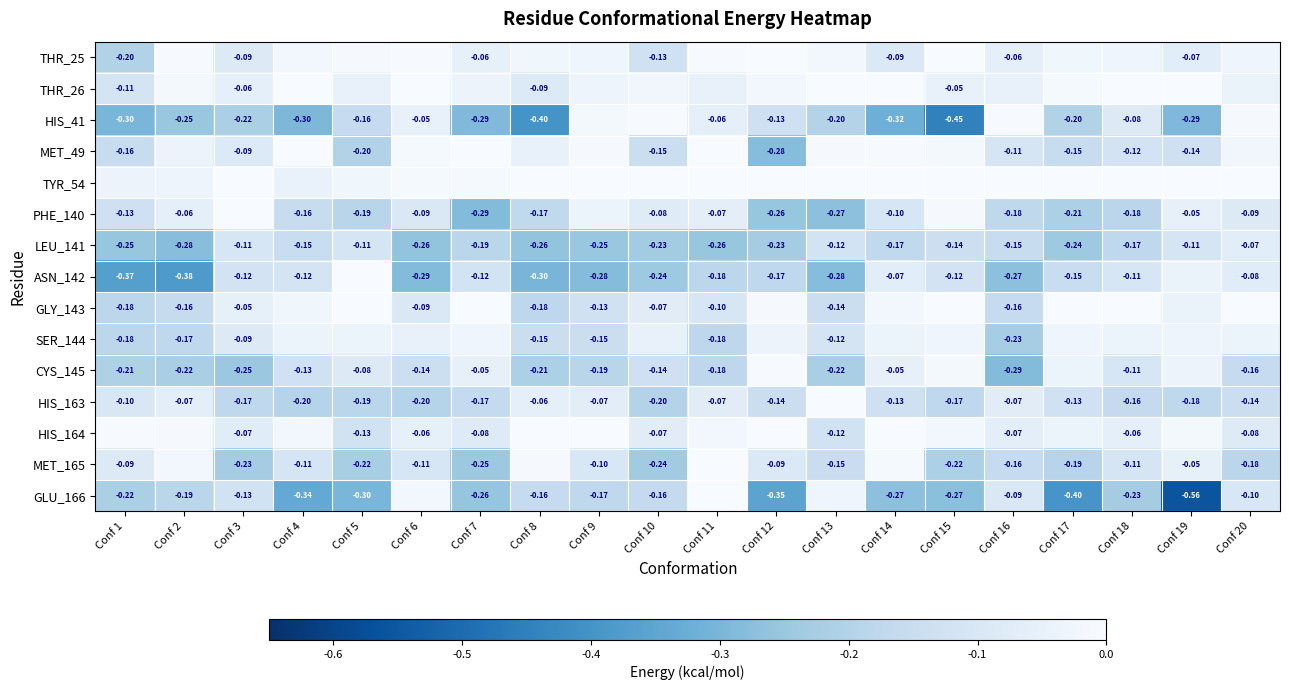

What is the difference between the maximum and second lowest values in the ASN_142 series?

0.4